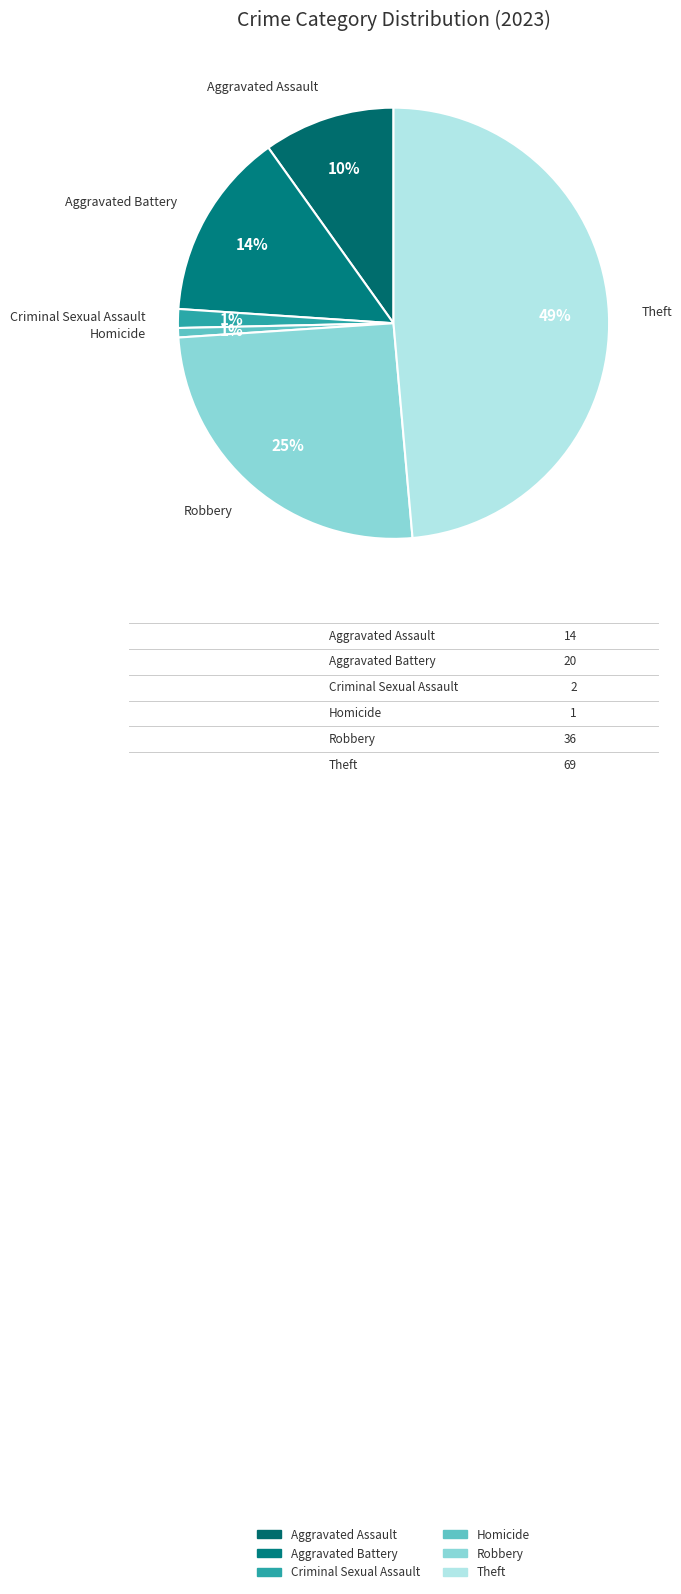

What is the largest slice in the pie chart?

Theft